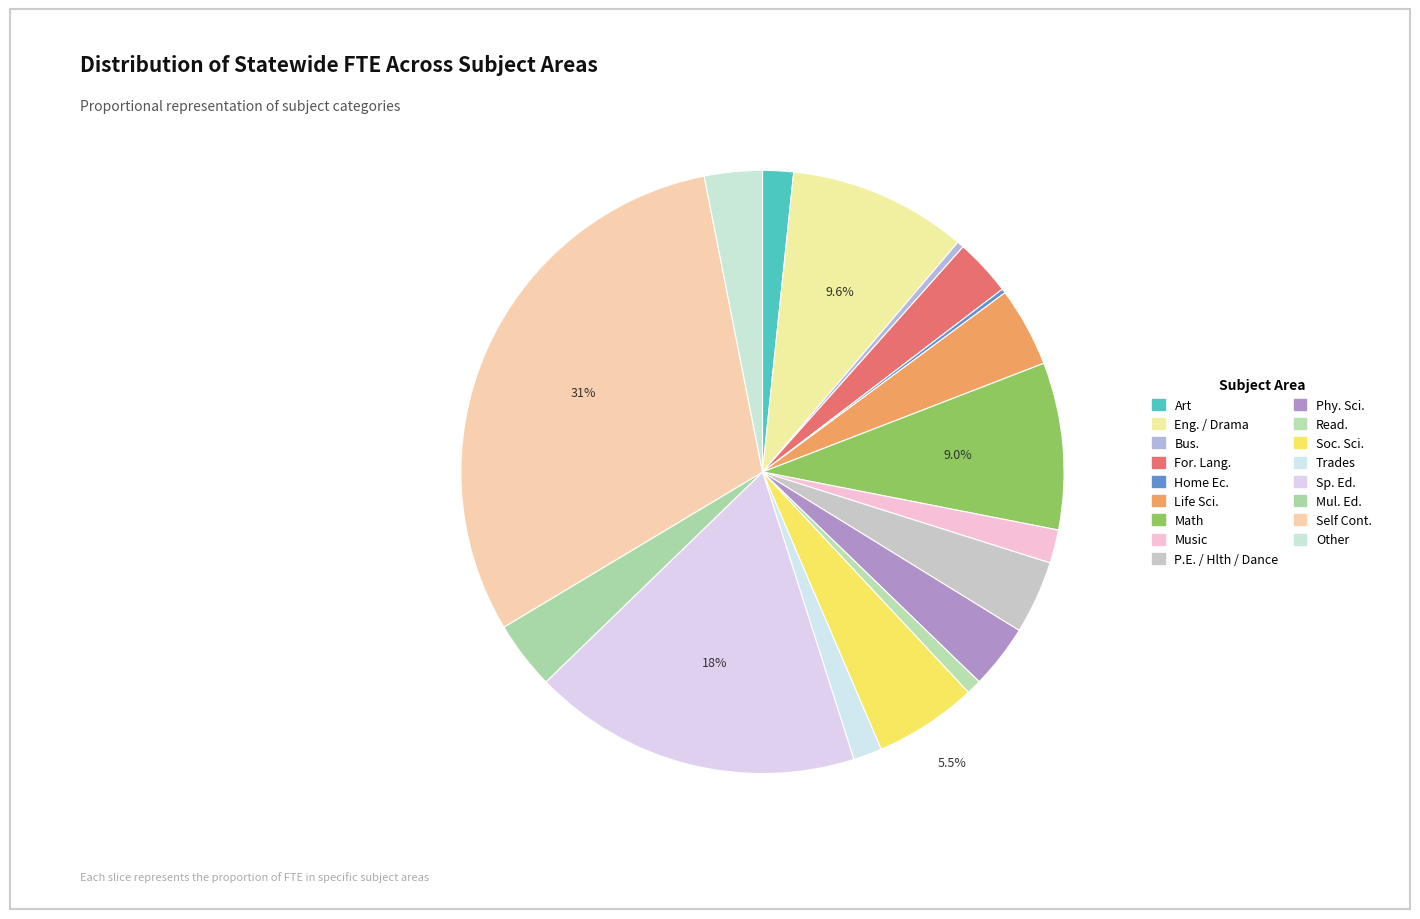

Which category has the biggest portion of the pie?

Self Cont.